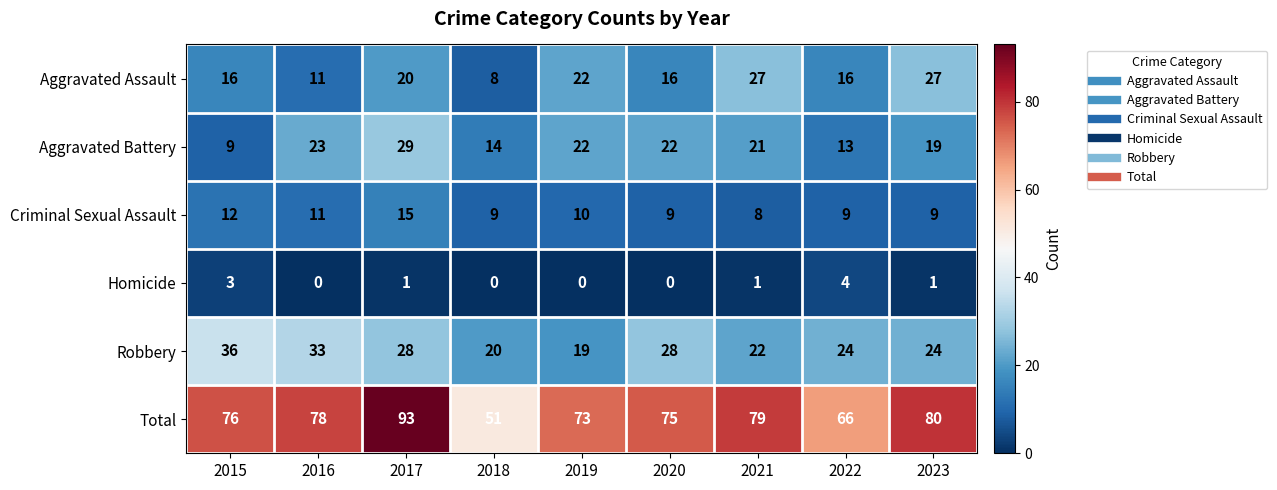

The Criminal Sexual Assault series shows 12 at 2023. True or false?

False